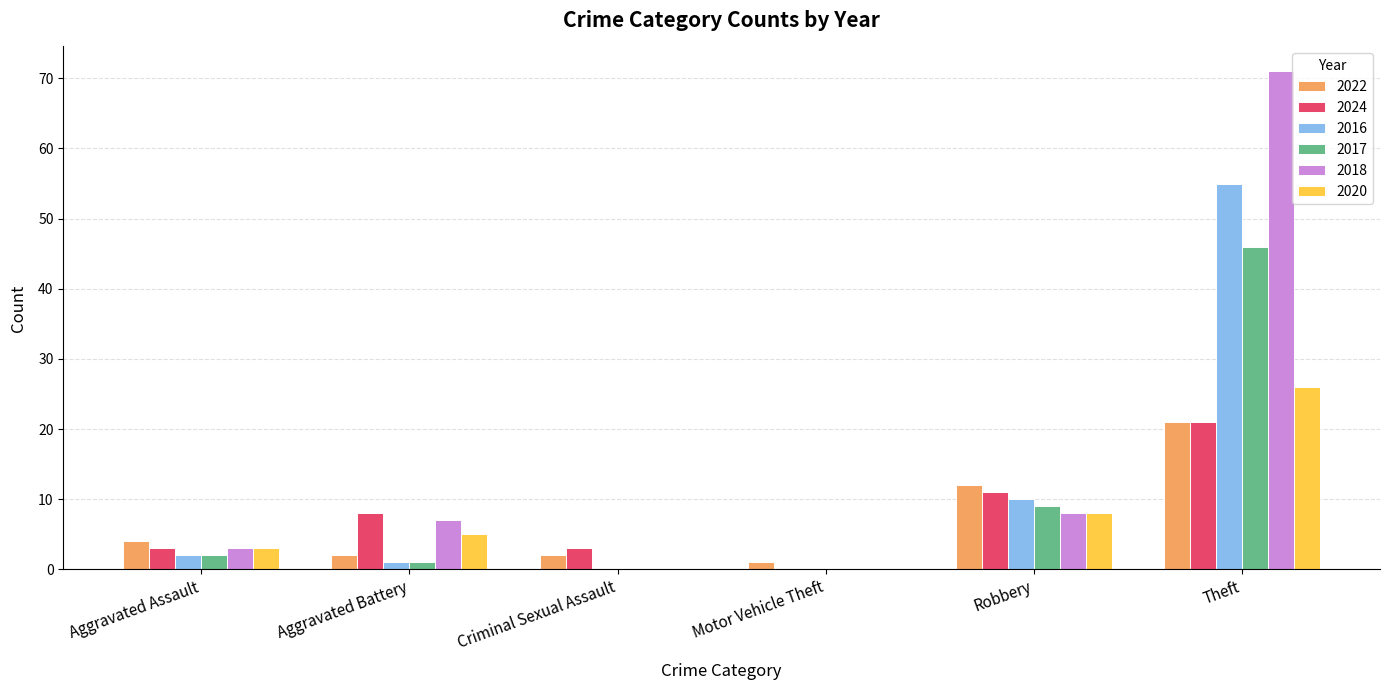

Is the value of 2024 at Criminal Sexual Assault greater than the value of 2020 at Motor Vehicle Theft?

Yes